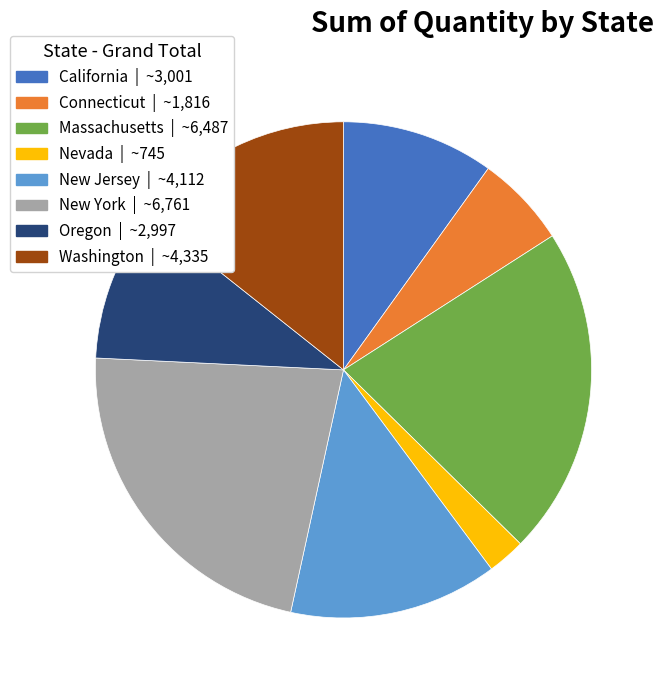

Do Connecticut and Oregon together represent more than half of the pie?

No